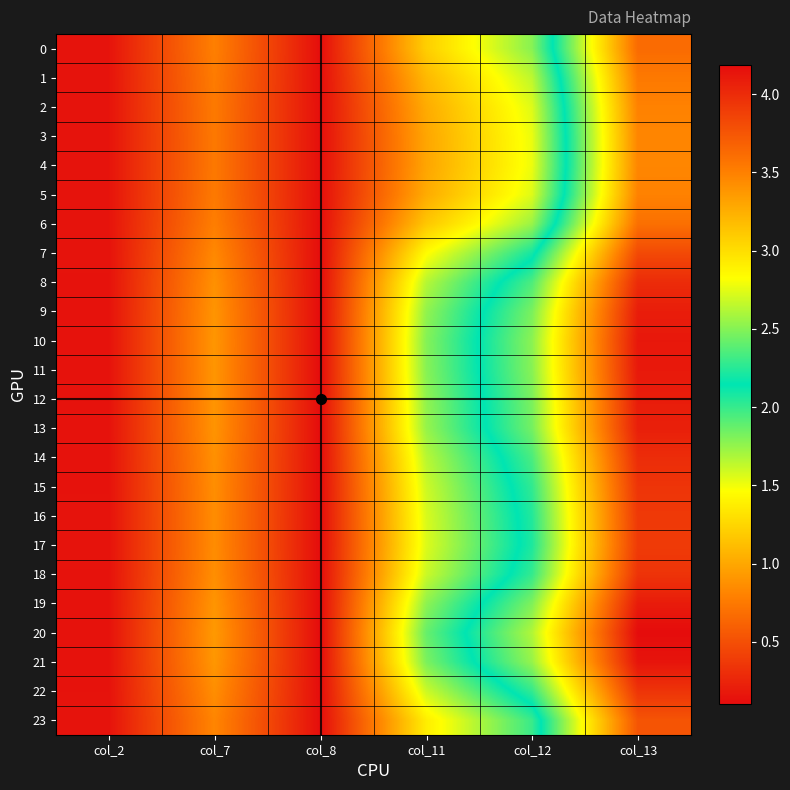

Which series has the widest spread of values?

20